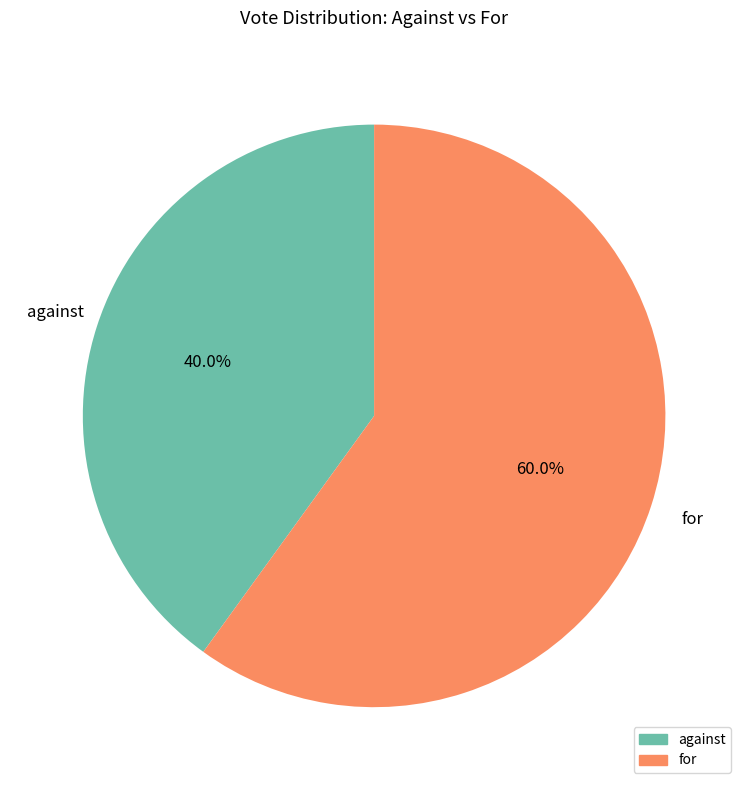

Rank the categories by value from lowest to highest.

against, for